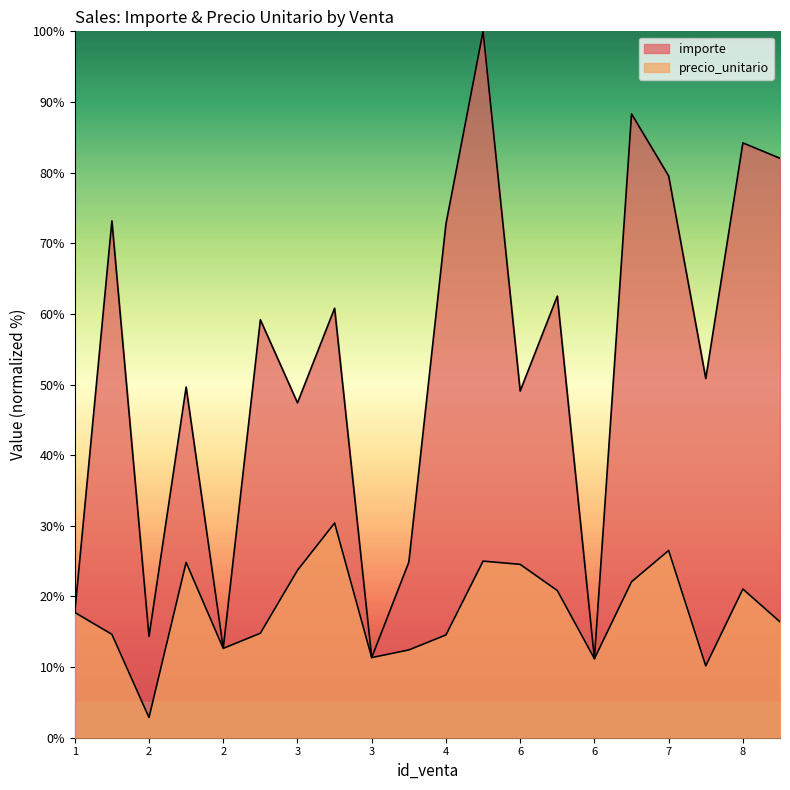

What is the value of the importe_line point at the 6th from the left?

59.2